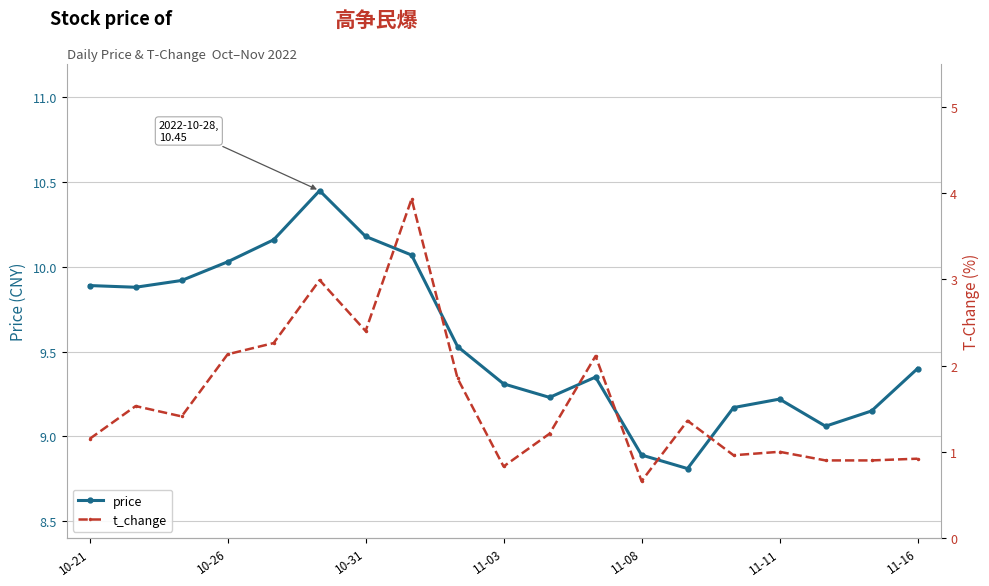

Which series has the widest spread of values?

t_change